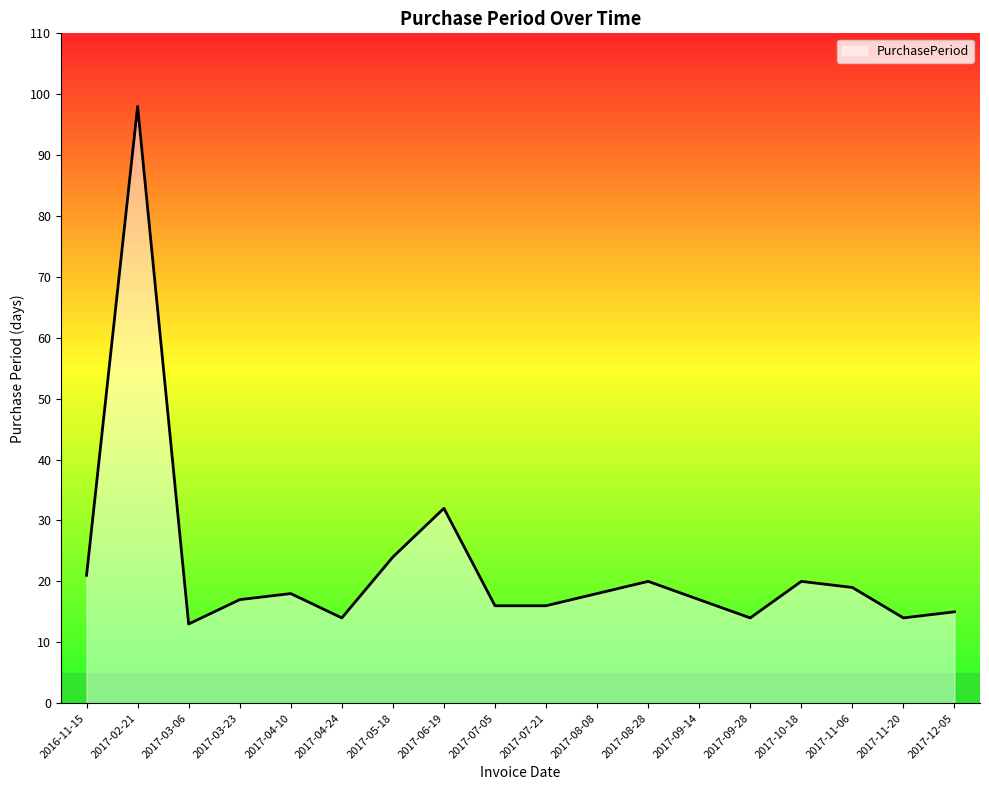

The chart shows a value of 14 at 2017-04-24. True or false?

True